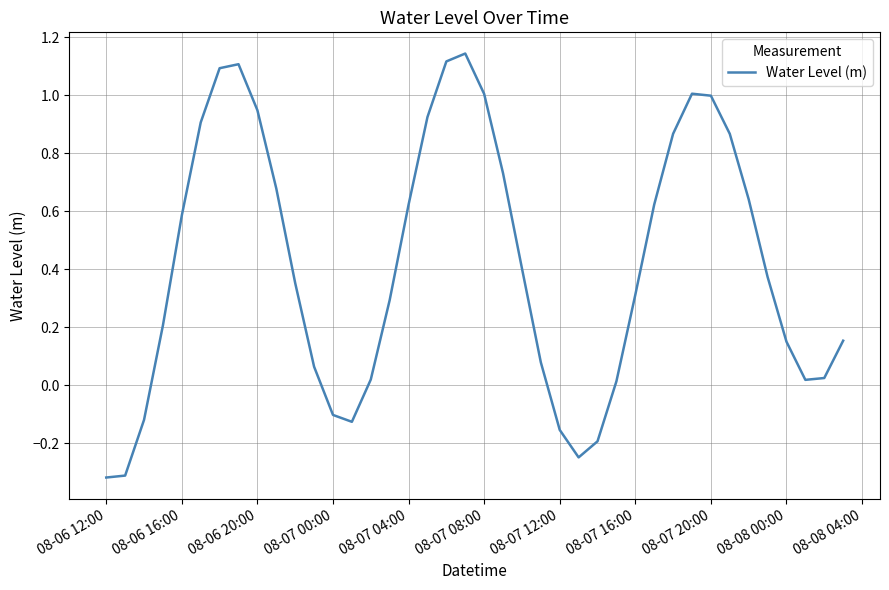

What is the difference between the maximum and minimum values?

1.5